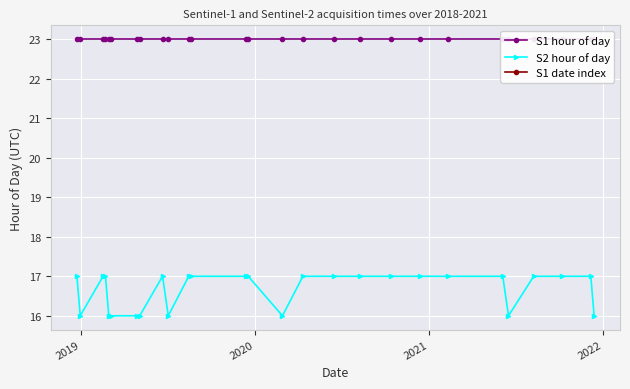

What is the difference between the second highest and minimum values in the S2 hour of day series?

1